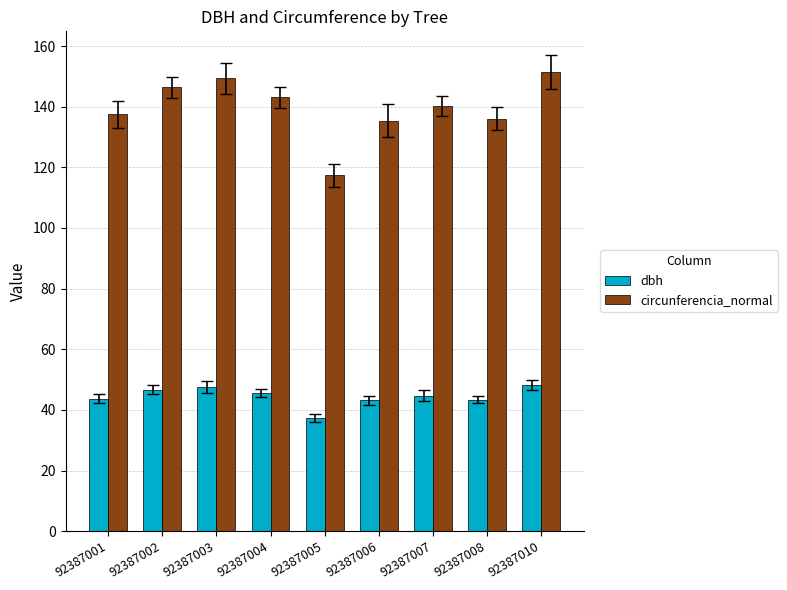

Which has a higher value, 92387002 or 92387004?

92387002